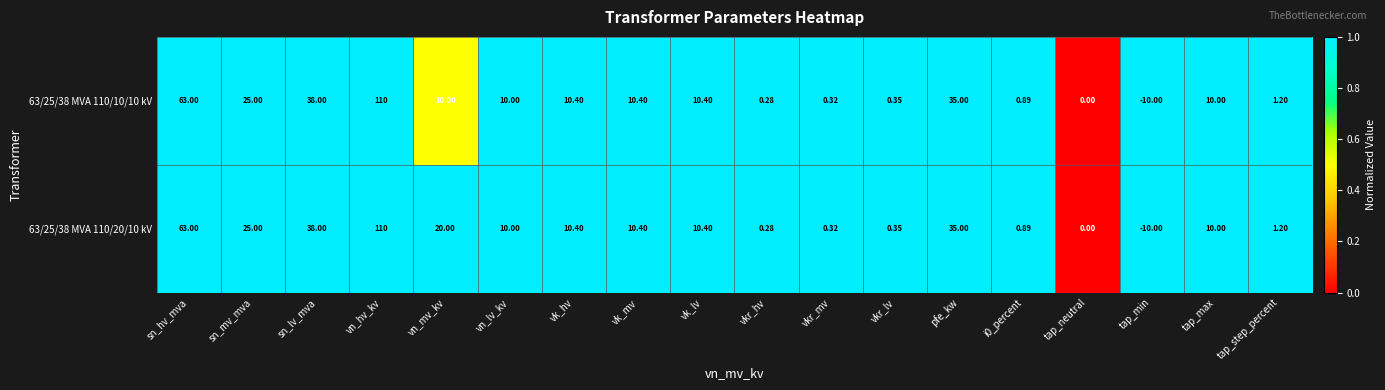

Which category has the highest value in the 63/25/38 MVA 110/10/10 kV series?

vn_hv_kv